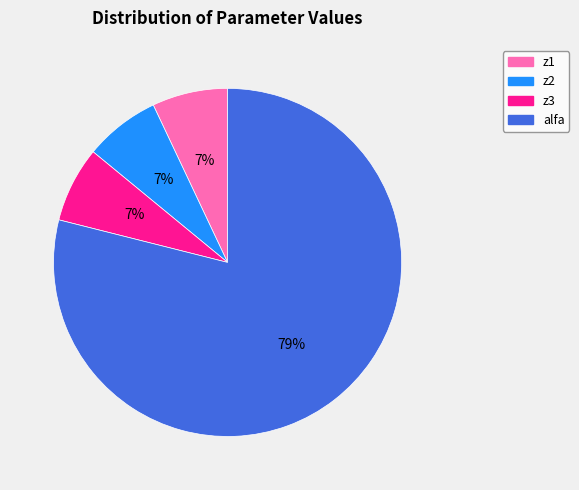

Is there a majority slice in this chart?

Yes